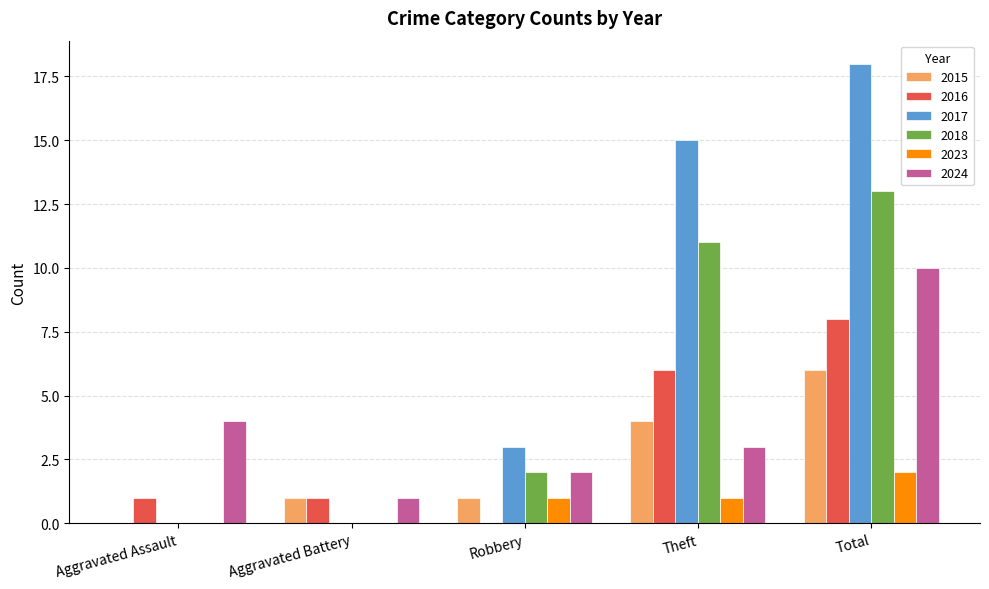

How many data points does each series have?

5